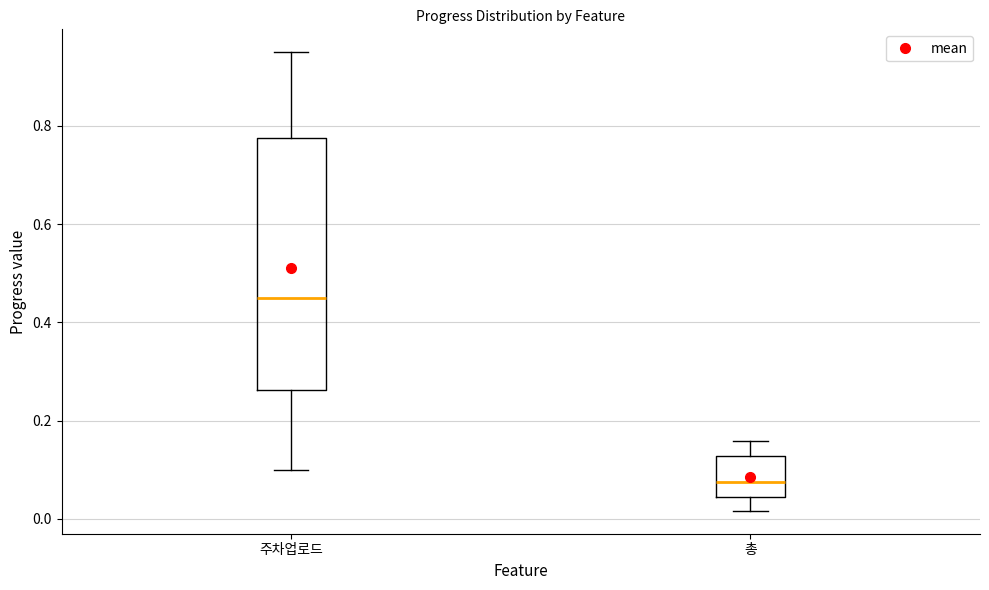

Where does the median line of the box for 주차업로드 sit on the y-axis? The values are not printed on the chart, so give them approximately, as read against the axis.

0.46